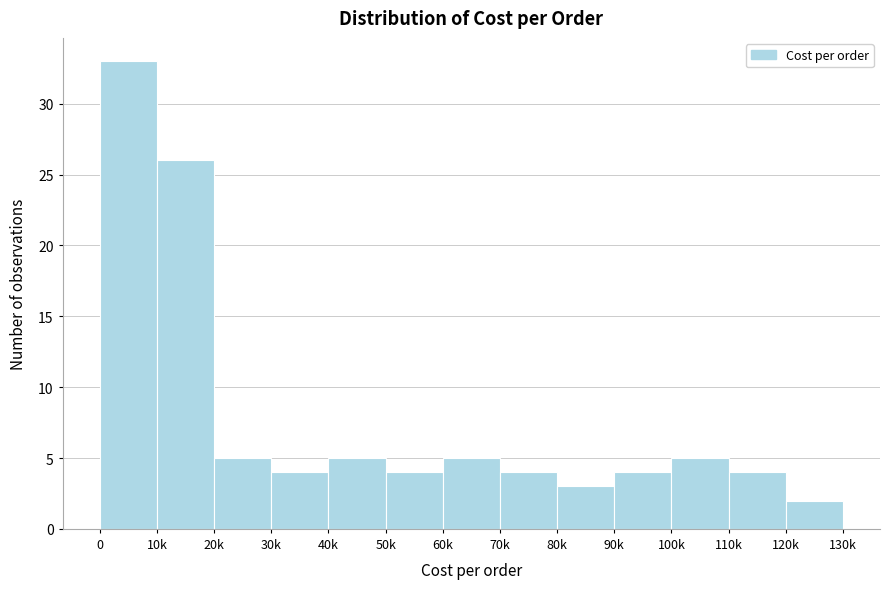

Reading left to right, extract all data points from this chart.

0=33	10k=26	20k=5	30k=4	40k=5	50k=4	60k=5	70k=4	80k=3	90k=4	100k=5	110k=4	120k=2